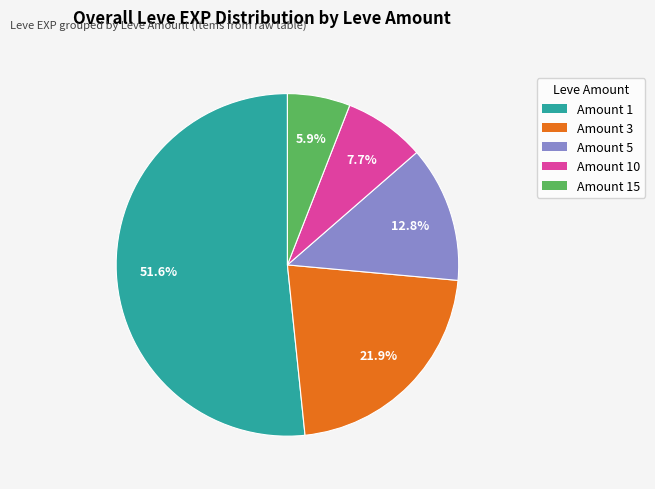

How many segments does this pie chart have?

5